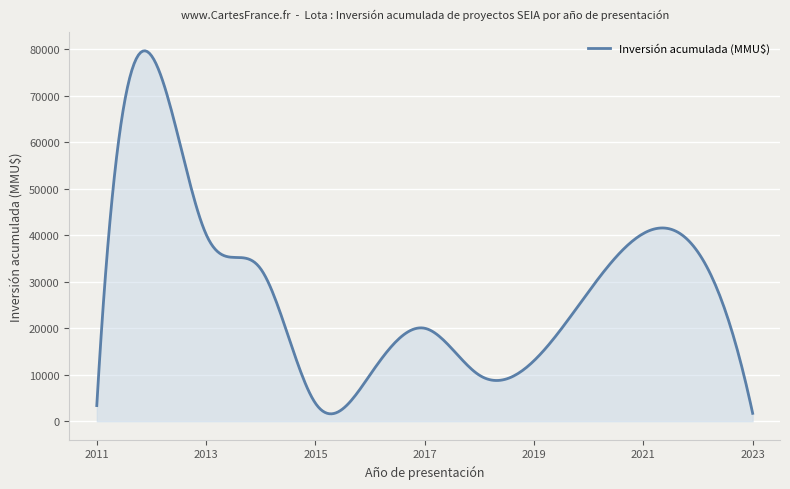

What is the greatest value displayed?

79679.6